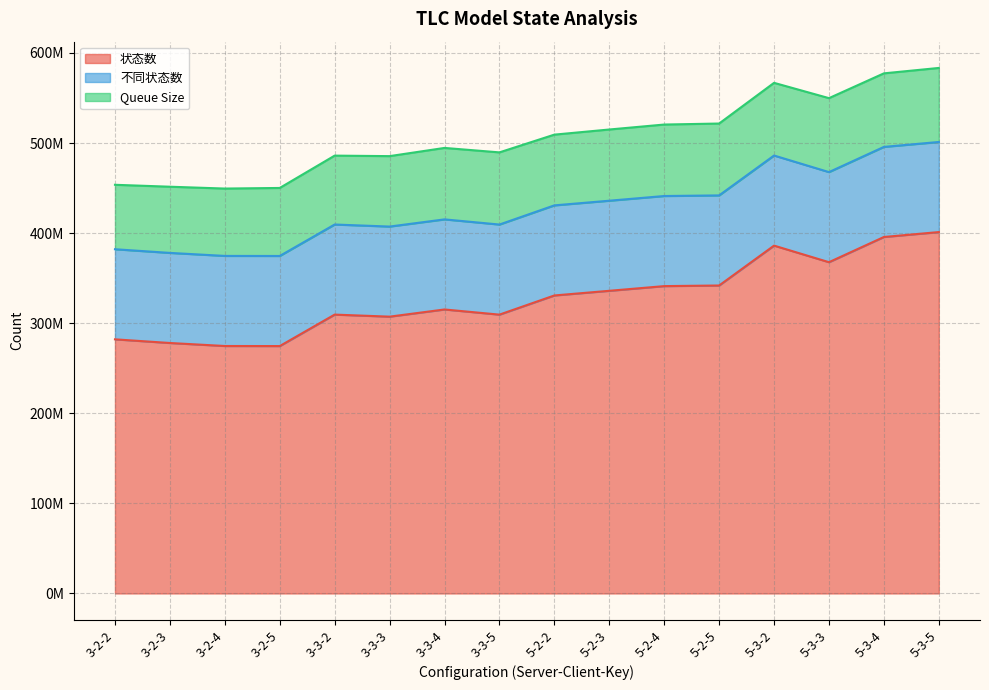

At which category does the chart reach its minimum across all series?

3-2-2